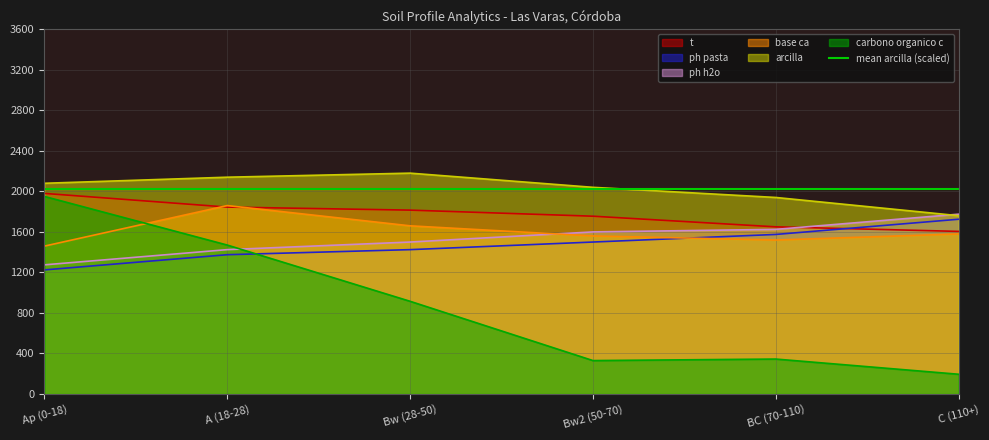

At how many categories does at least one series exceed 1469?

6